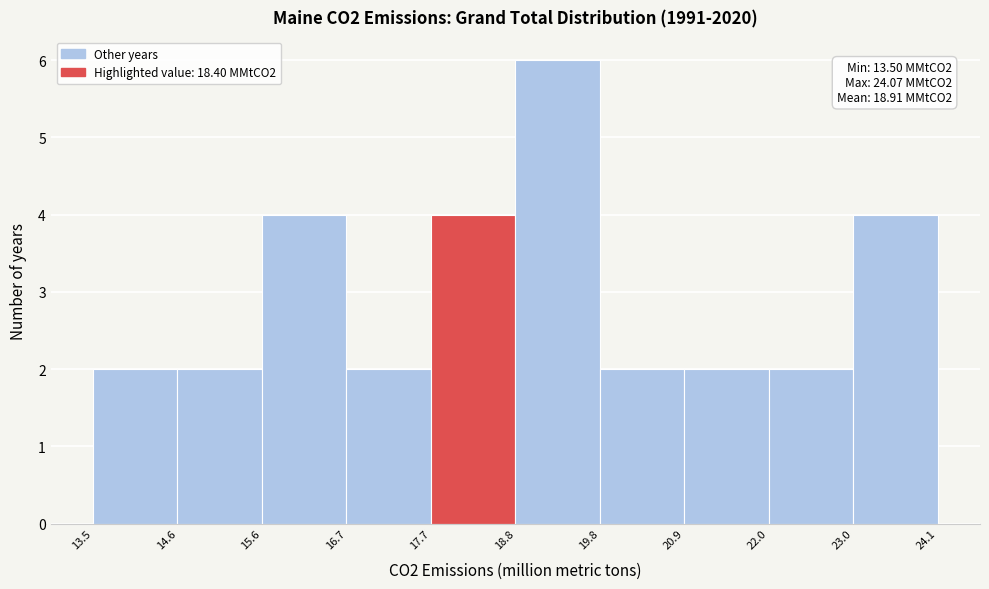

Which range on the x-axis has the tallest bar?

18.8 to 19.8